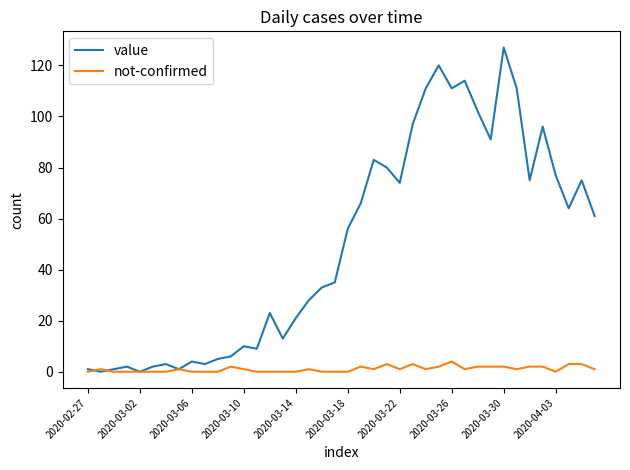

Which series has the widest spread of values?

value